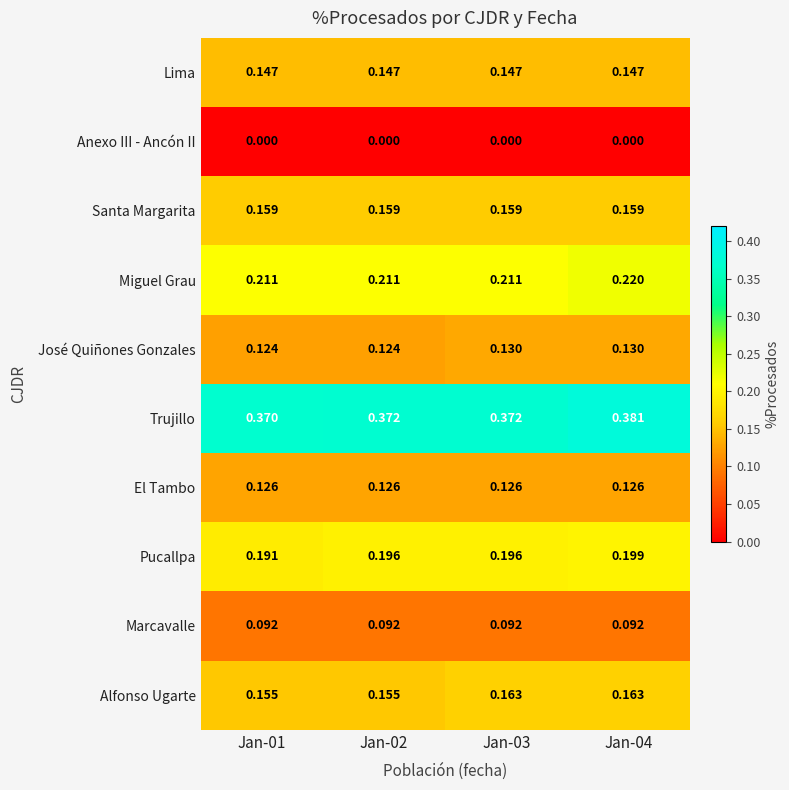

Which series has the largest total across all categories?

Trujillo